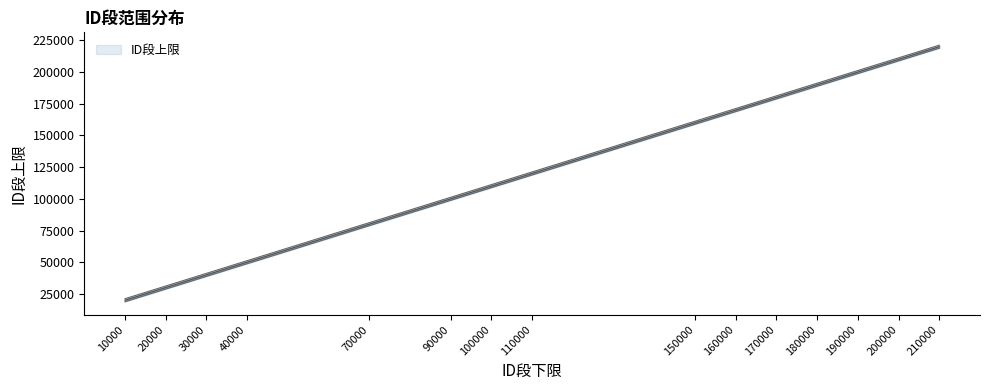

Reading right to left, transcribe all the data shown in this chart.

210000=221198.9	200000=211198.9	190000=201198.9	180000=191198.9	170000=181198.9	160000=171198.9	150000=161198.9	110000=121198.9	100000=111198.9	90000=101198.9	70000=81198.9	40000=51198.9	30000=41198.9	20000=31198.9	10000=21198.9